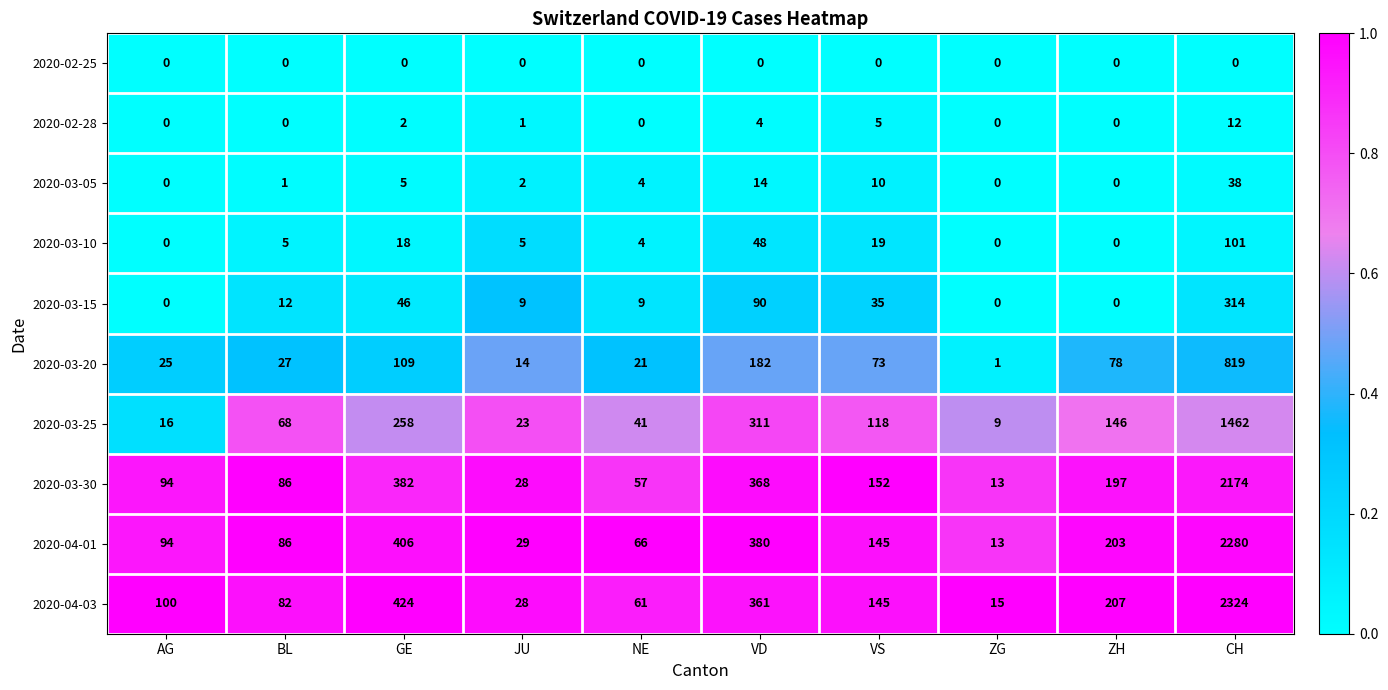

Rank the series by their maximum value, from highest to lowest.

2020-04-03, 2020-04-01, 2020-03-30, 2020-03-25, 2020-03-20, 2020-03-15, 2020-03-10, 2020-03-05, 2020-02-28, 2020-02-25